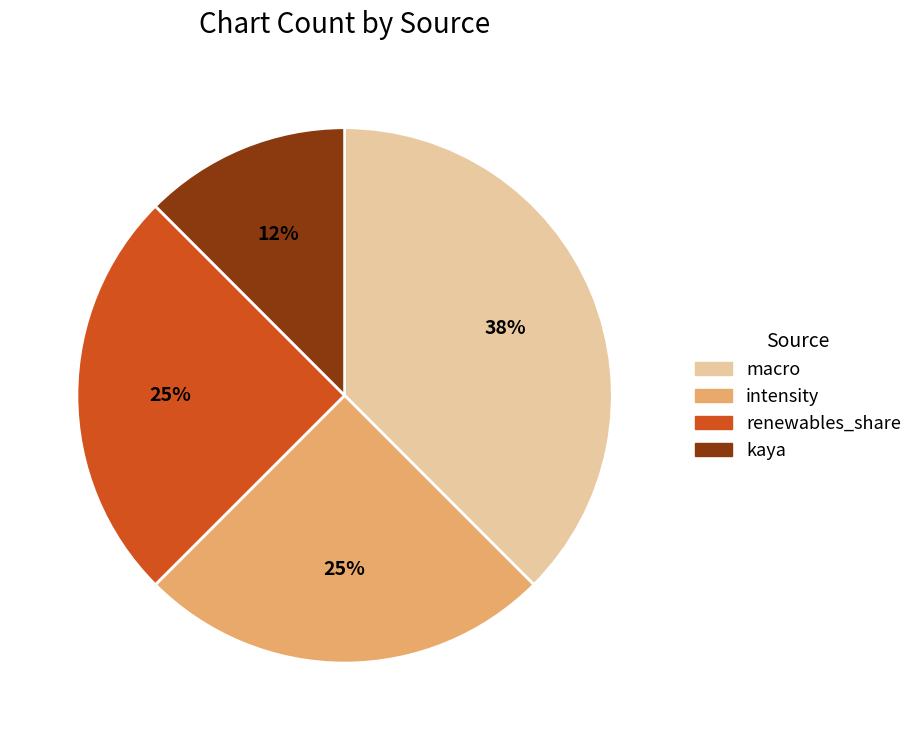

Is there a majority slice in this chart?

No